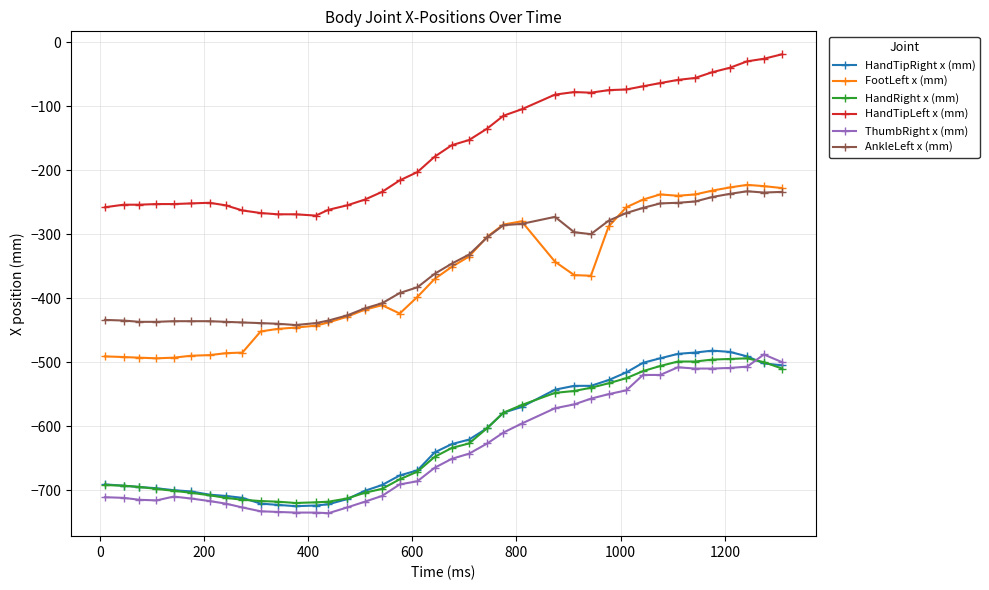

Which series has the widest spread of values?

FootLeft x (mm)